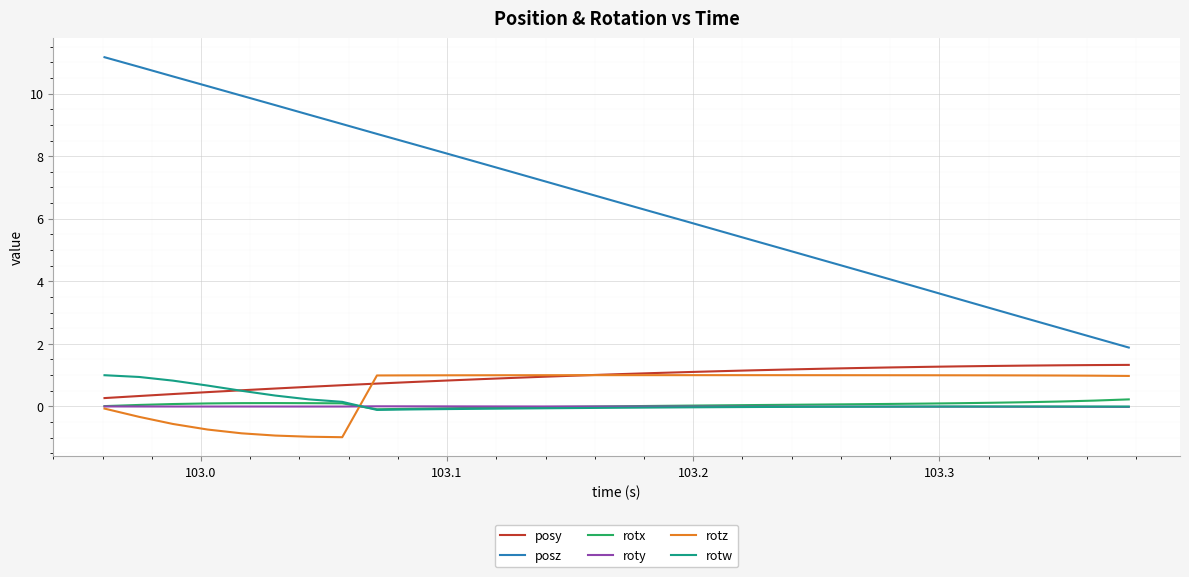

What are all the series names shown in the legend?

posy, posz, rotx, roty, rotz, rotw